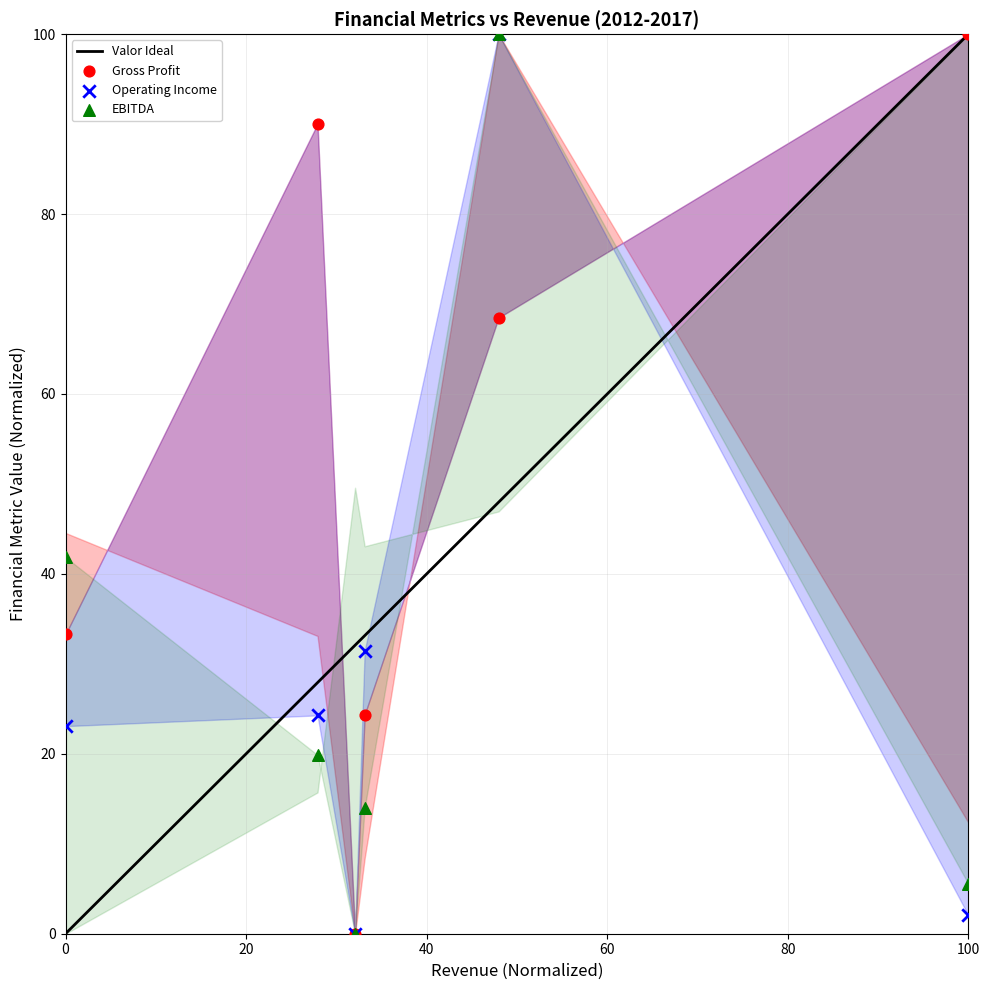

In the Operating Income series, what Y value is closest to 50?

31.5